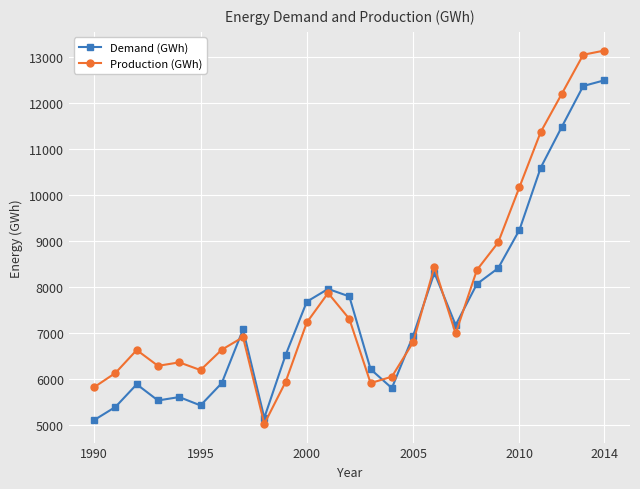

At how many categories does at least one series exceed 12016?

3